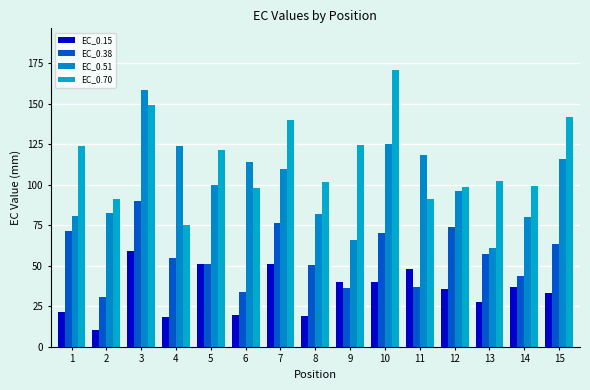

How many data points does each series have?

15